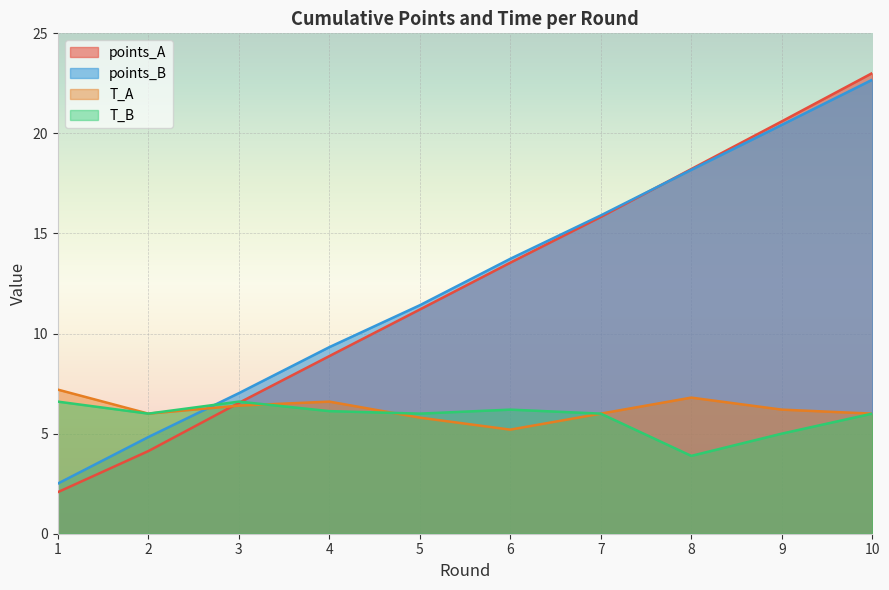

The value of points_A at 8 is 18.2. True or false?

True